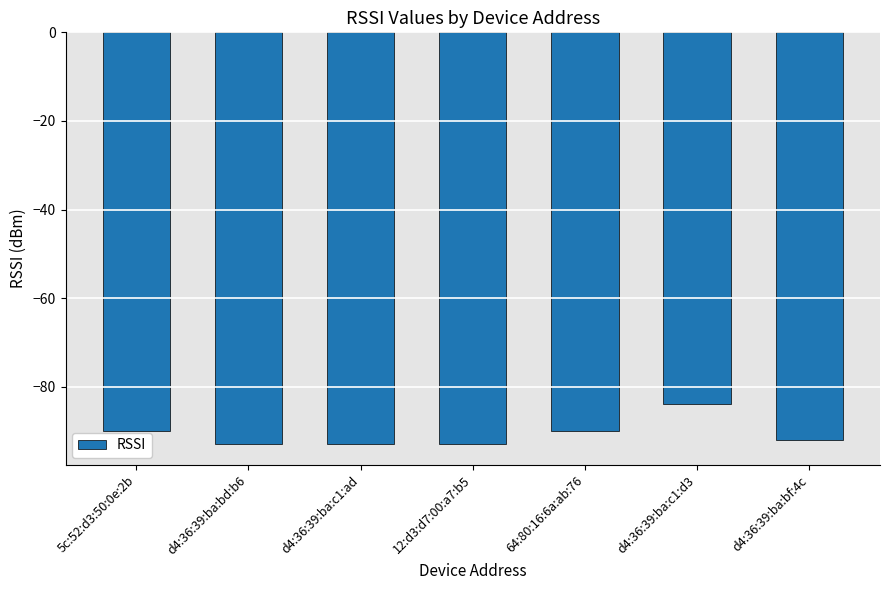

What is the difference between the maximum and second lowest values?

9